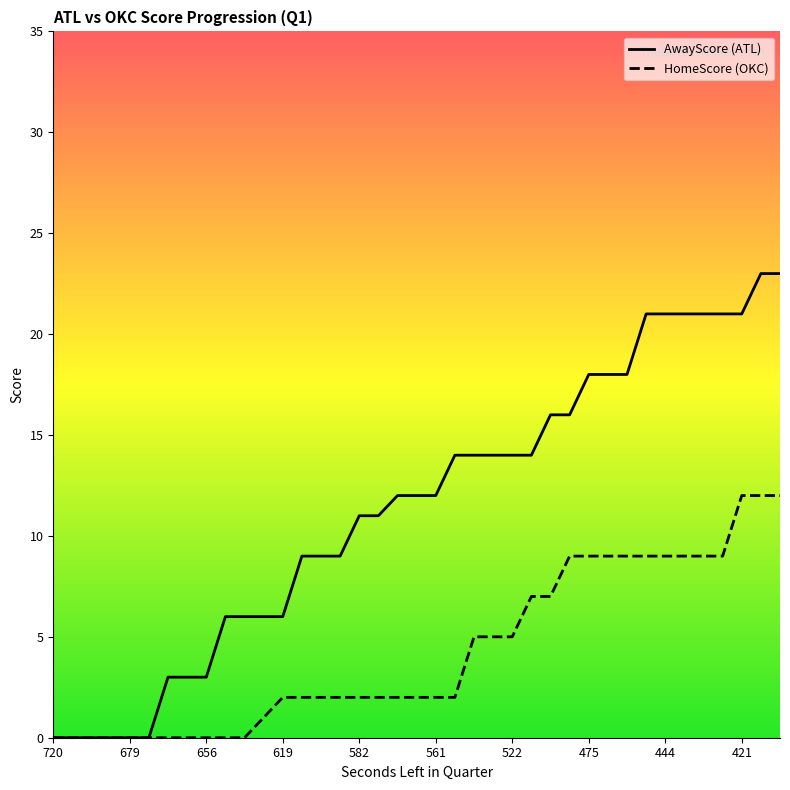

The HomeScore (OKC) series shows 0 at 679. True or false?

True